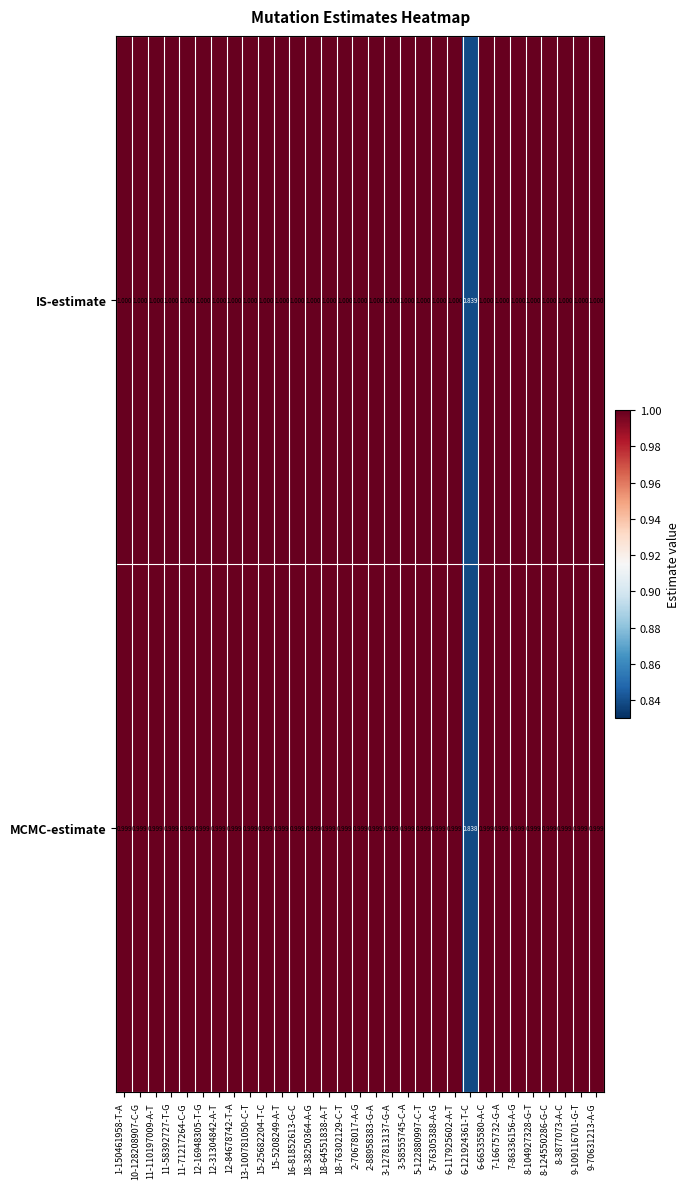

What is the total value across all series at 8-124550286-G-C?

2.0